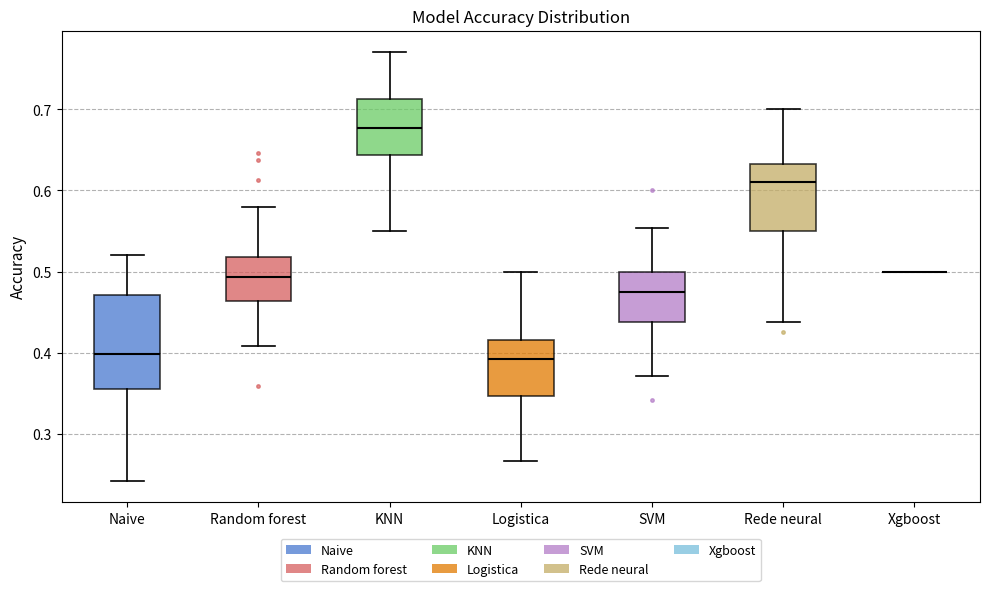

Where does the lower whisker of the box for SVM end on the y-axis? The values are not printed on the chart, so give them approximately, as read against the axis.

0.37